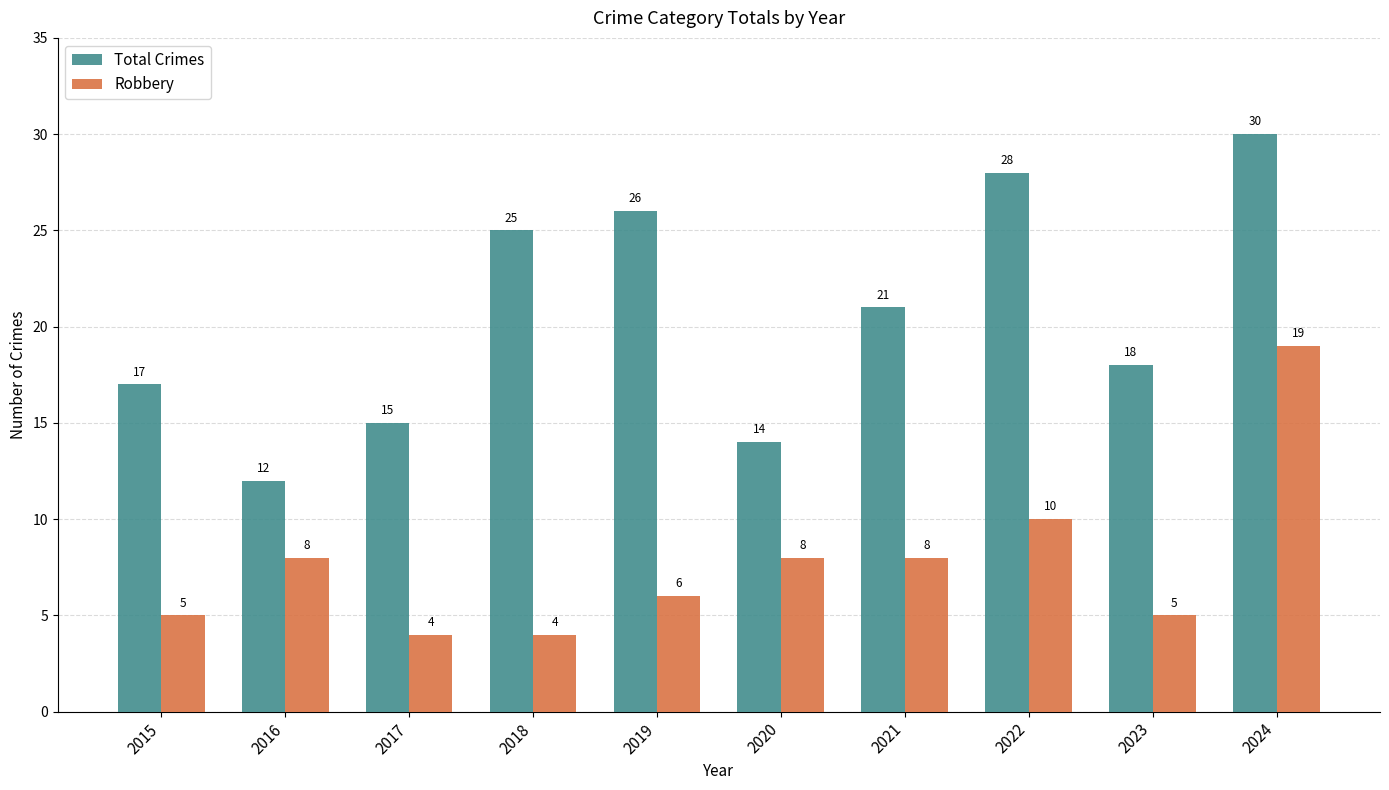

How many categories are shown in the chart?

10